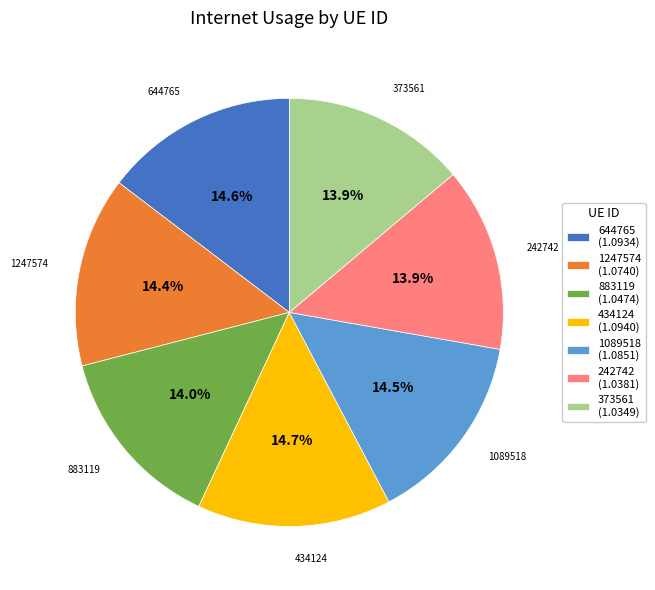

Is there any slice that represents more than half of the pie?

No